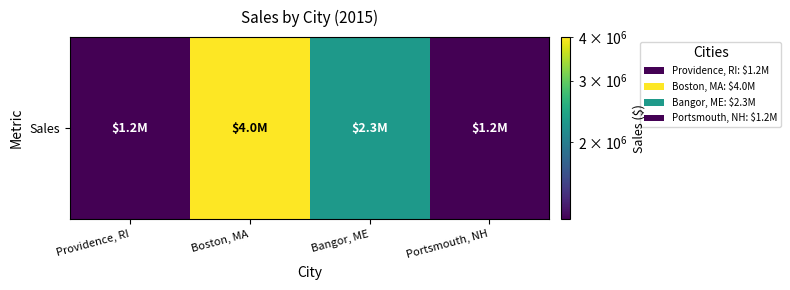

At which category does the chart reach its peak across all series?

Boston, MA